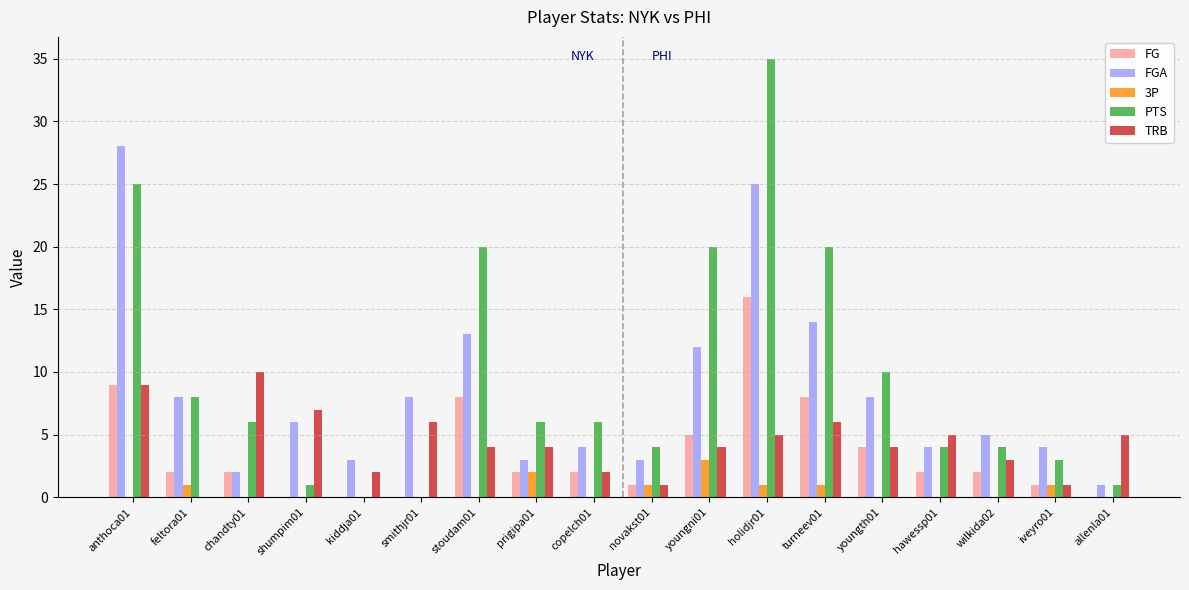

Are the bars grouped side by side (vs. stacked)?

Yes